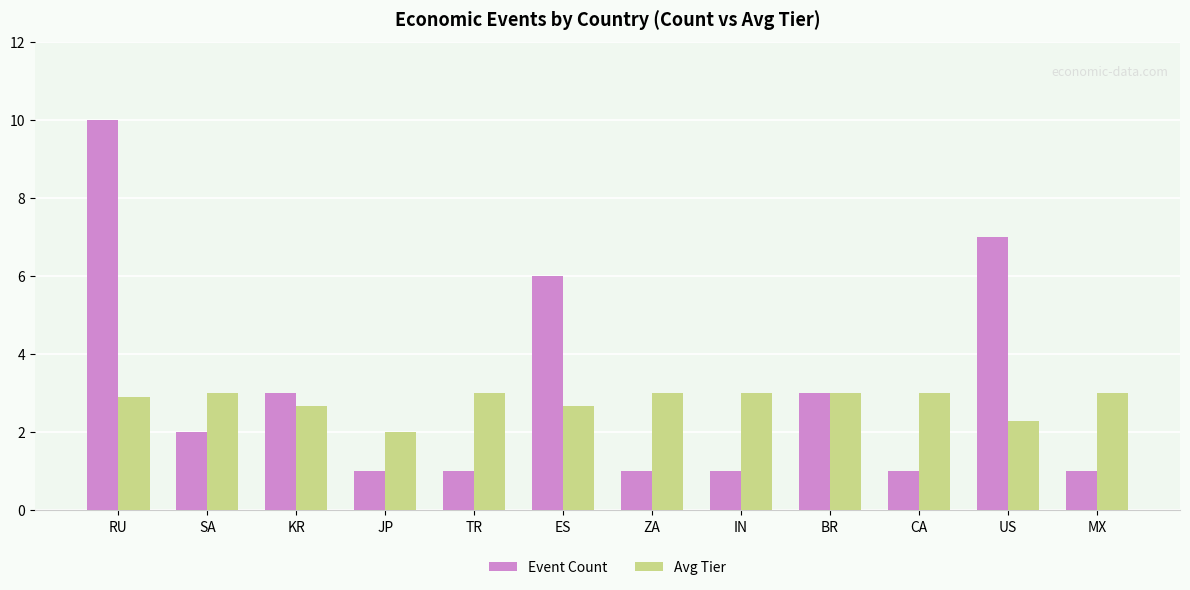

What is the spread (max minus min) of values at TR?

2.0